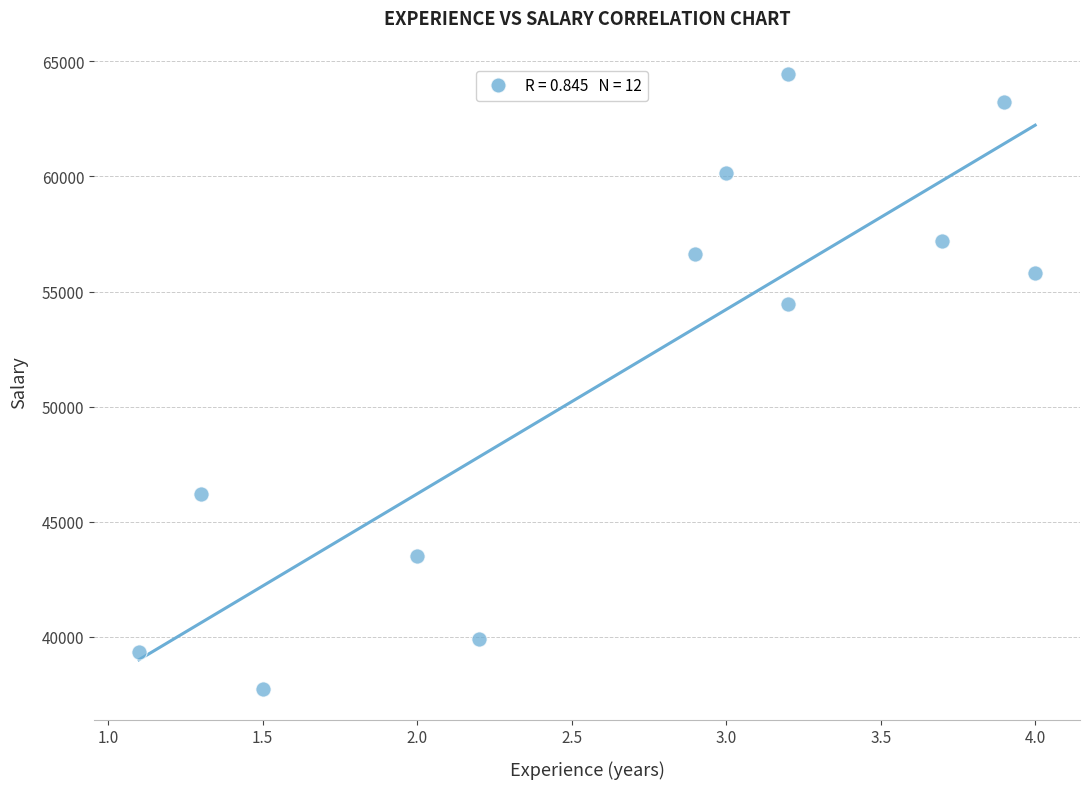

What is the average Y value?

51548